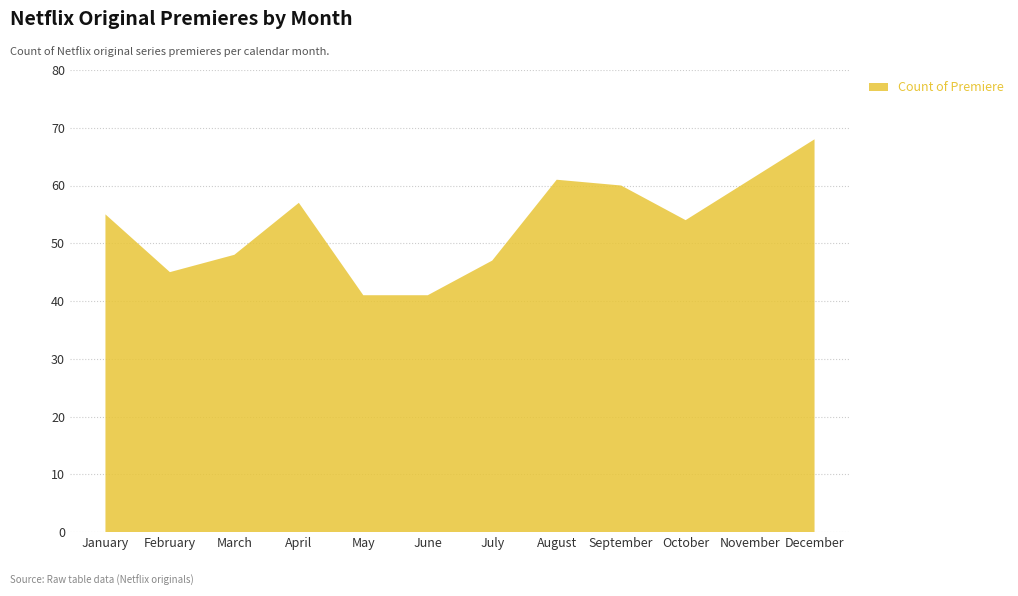

Reading right to left, transcribe all the data shown in this chart.

December=68	November=61	October=54	September=60	August=61	July=47	June=41	May=41	April=57	March=48	February=45	January=55